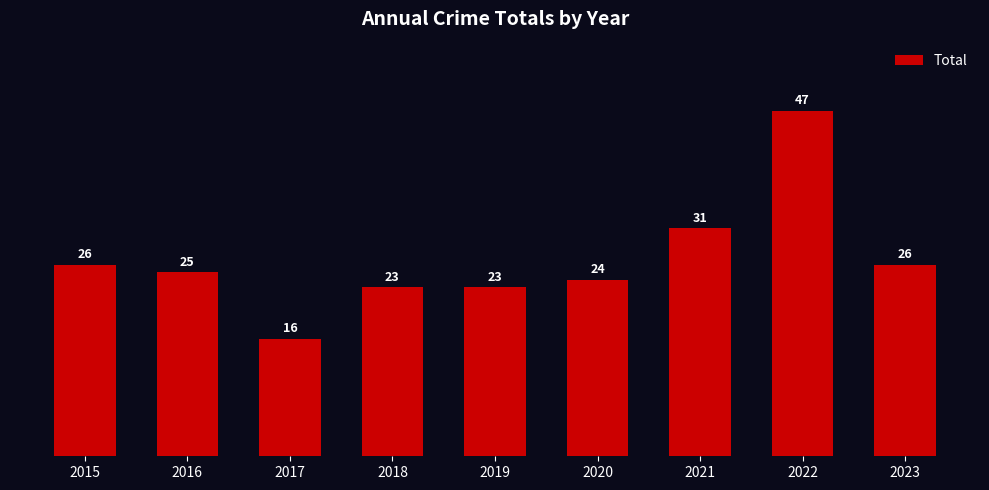

Which category has the lowest value across all series?

2017